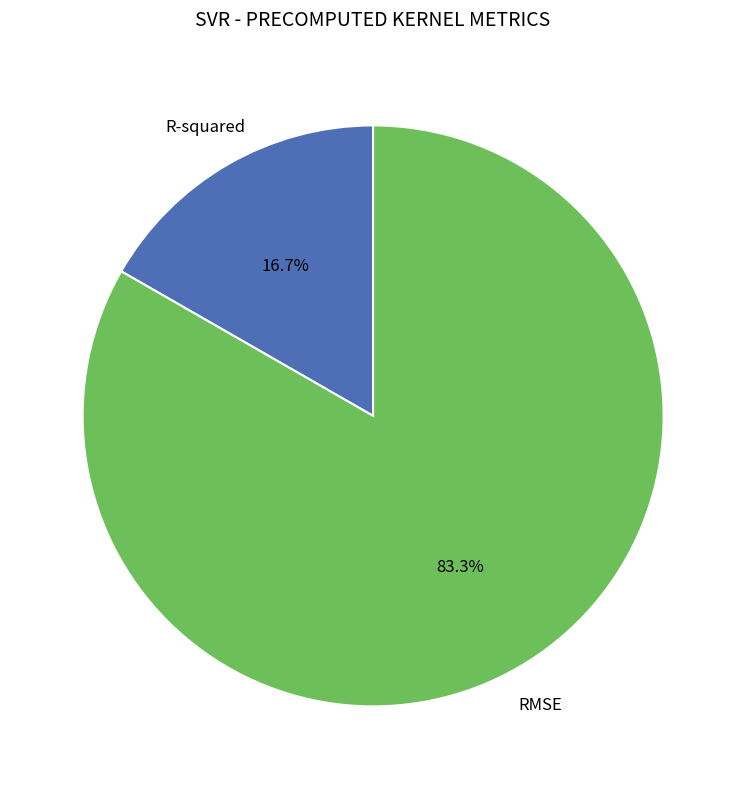

Is there a majority slice in this chart?

Yes